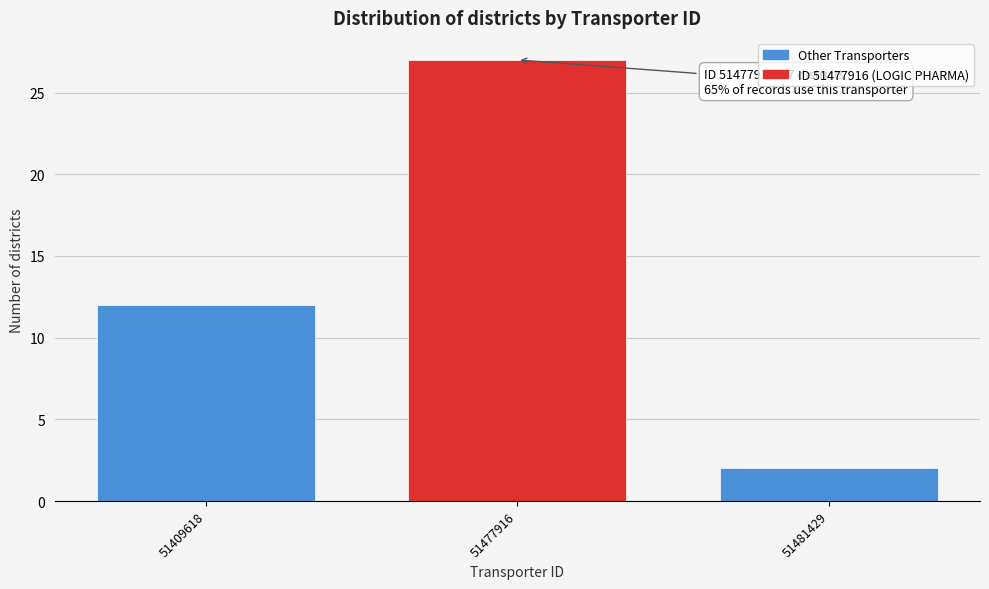

Reading left to right, extract all data points from this chart.

51409618=12	51477916=27	51481429=2